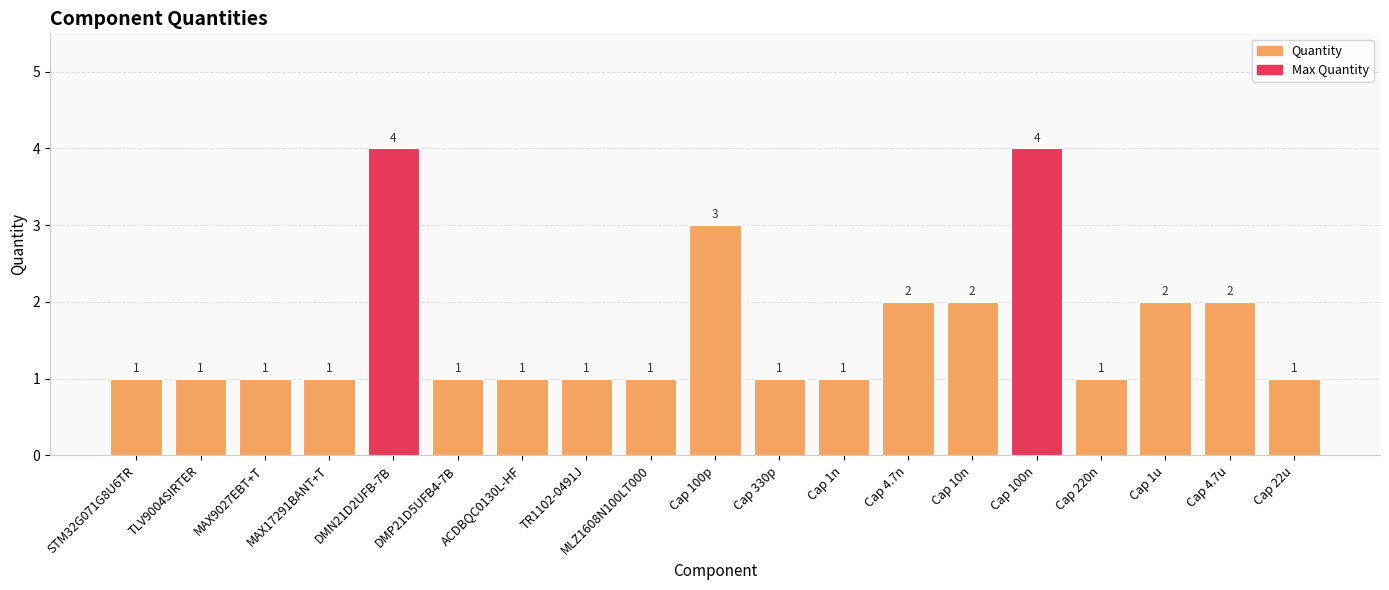

What position from the left is MAX9027EBT+T?

3